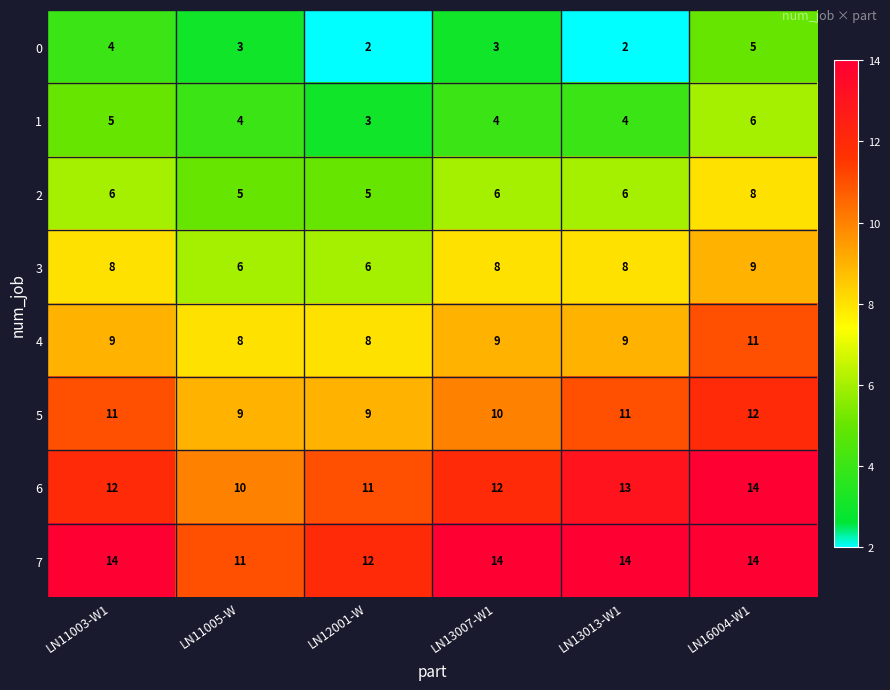

What is the total value across all series at LN11003-W1?

69